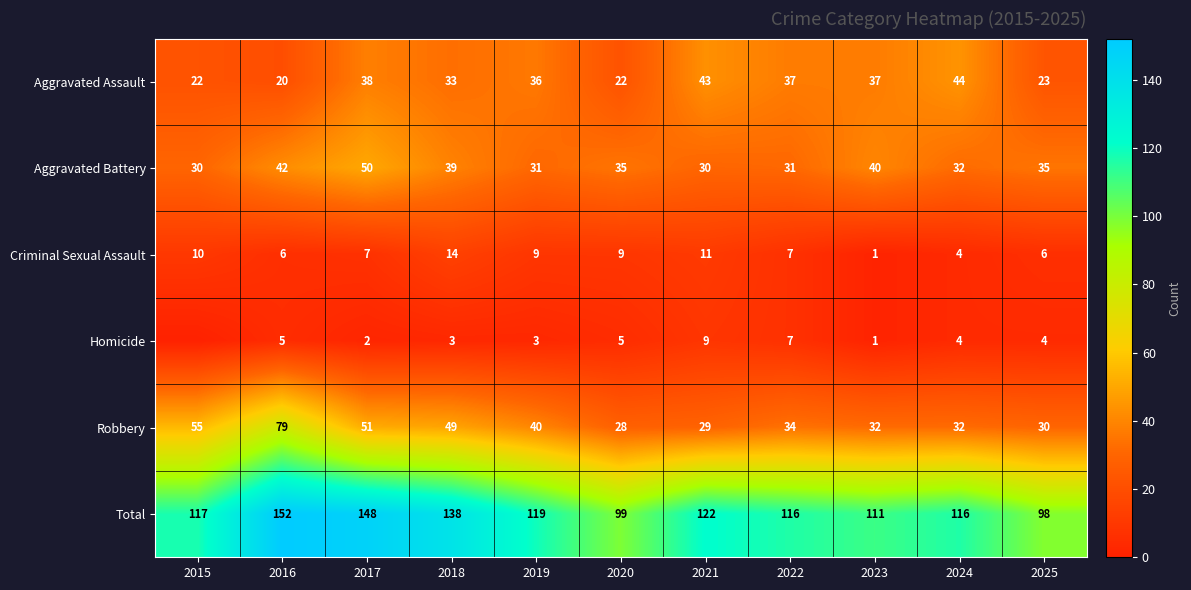

The value of Criminal Sexual Assault at 2021 is 3. True or false?

False